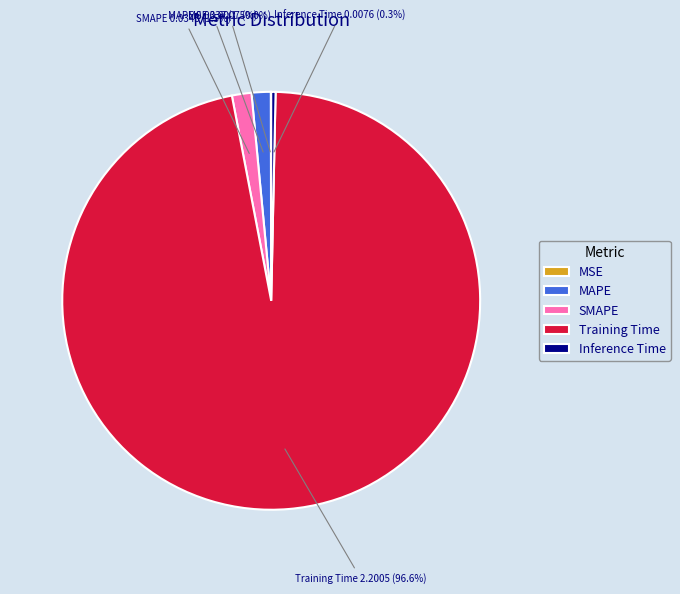

What percentage do MAPE and SMAPE together represent?

3.0%